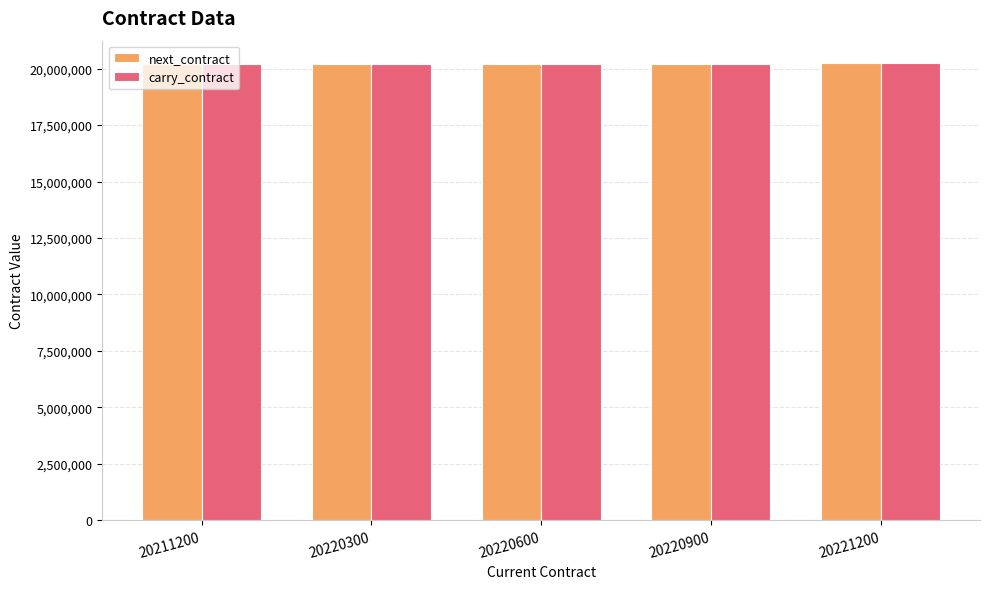

The value of next_contract at 20211200 is 20220300. True or false?

True